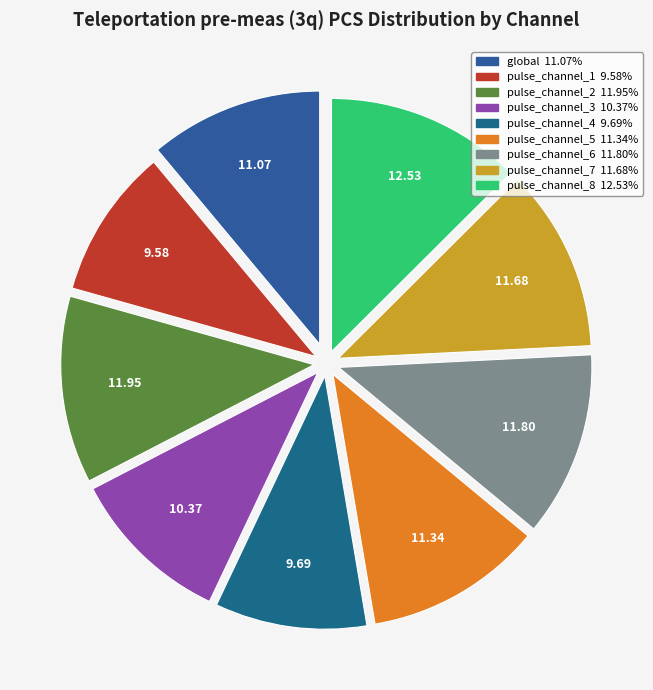

To the nearest percent, what is the combined percentage of pulse_channel_6 and global?

23%